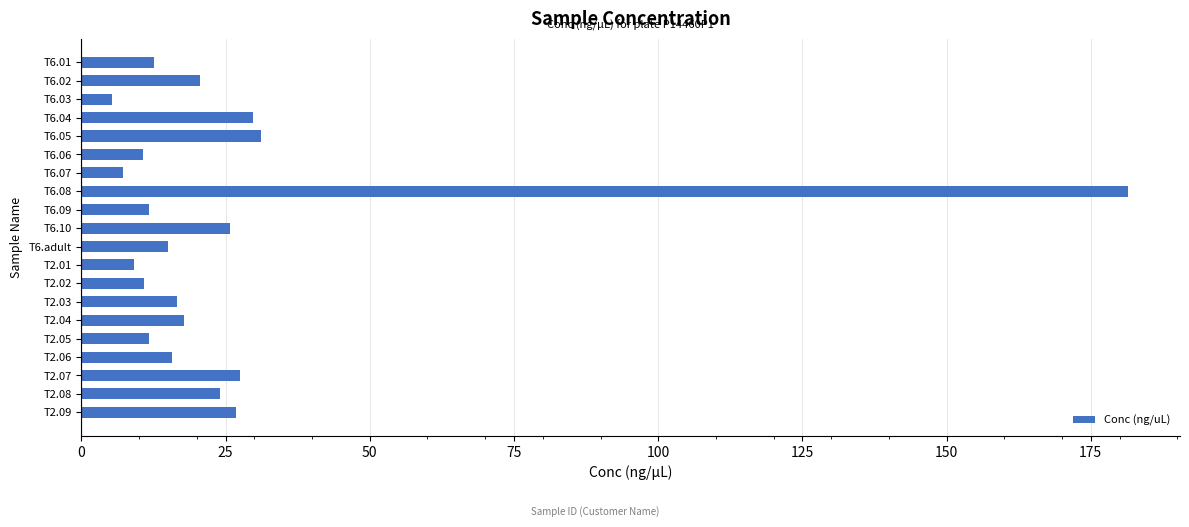

What is the label of the 17th bar from the bottom?

T6.04